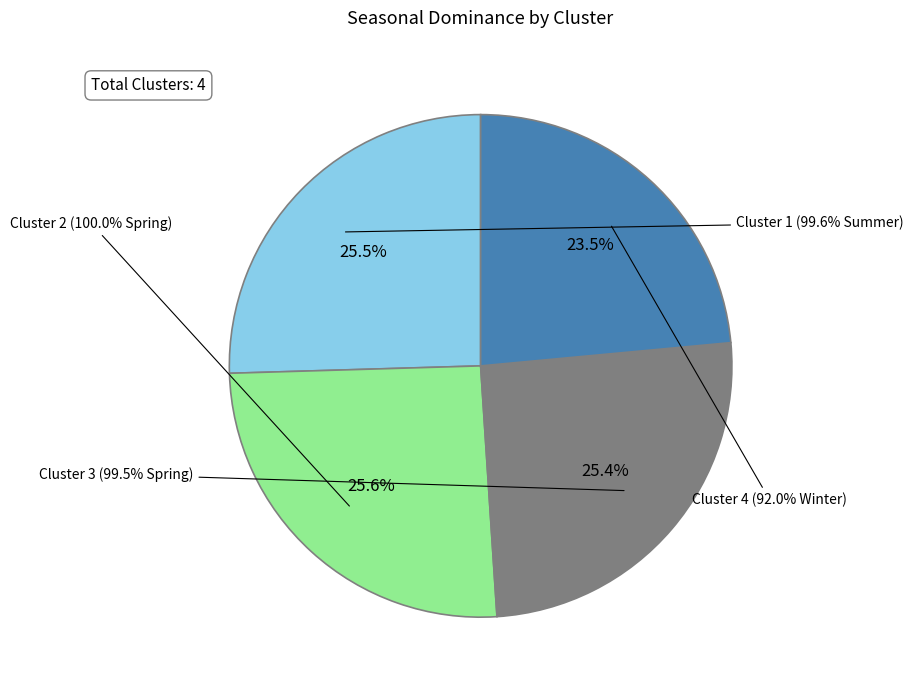

Is it true that Cluster 2 is 26% of the pie?

True